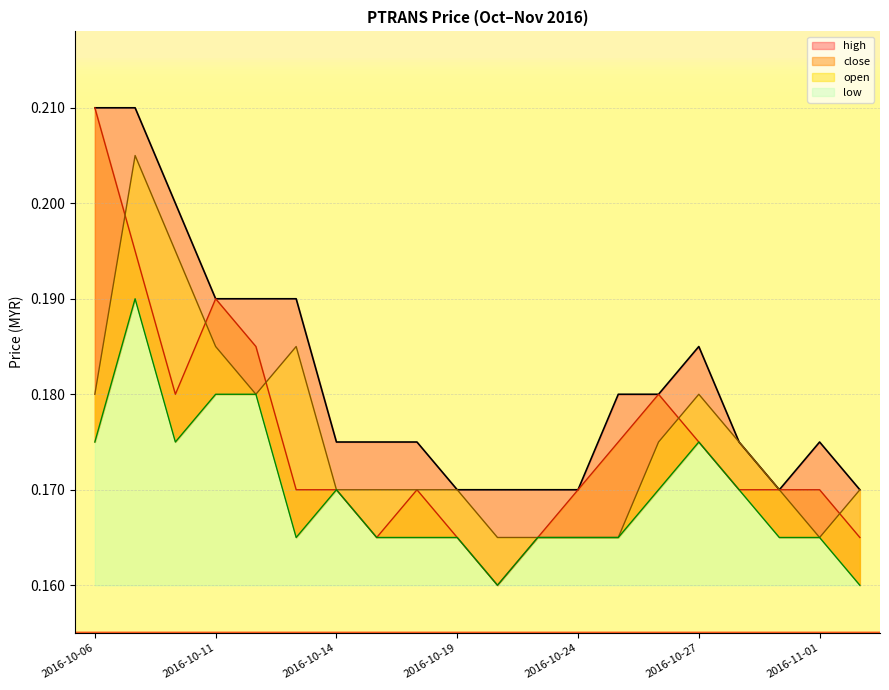

Which series has the largest total across all categories?

high